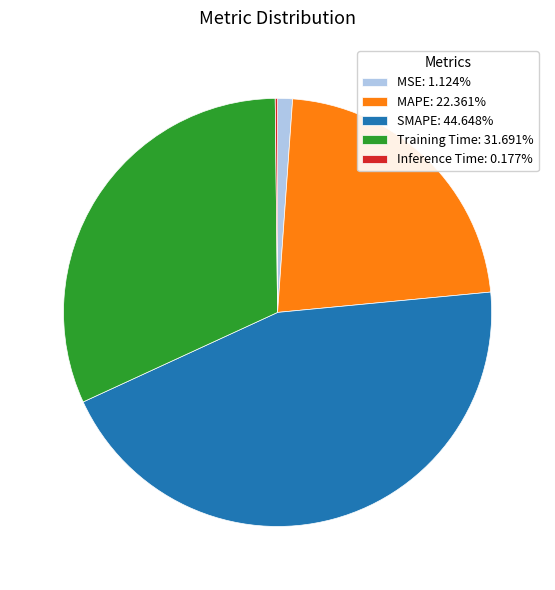

Which category has the biggest portion of the pie?

SMAPE